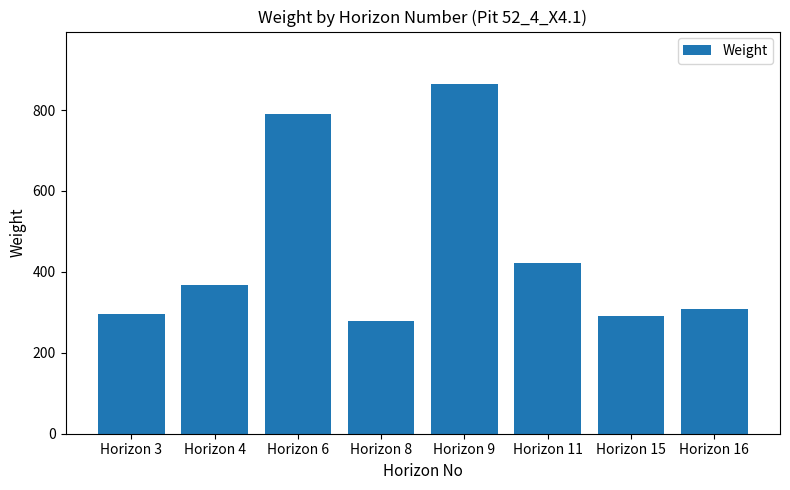

Is it true that the value at Horizon 16 is 215.8?

False